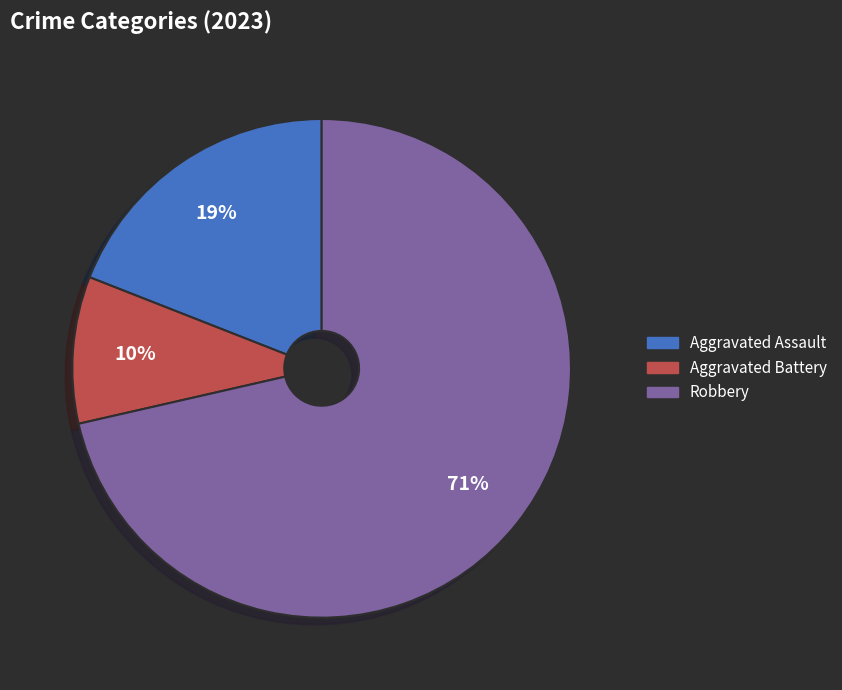

Rank the categories by value from lowest to highest.

Aggravated Battery, Aggravated Assault, Robbery